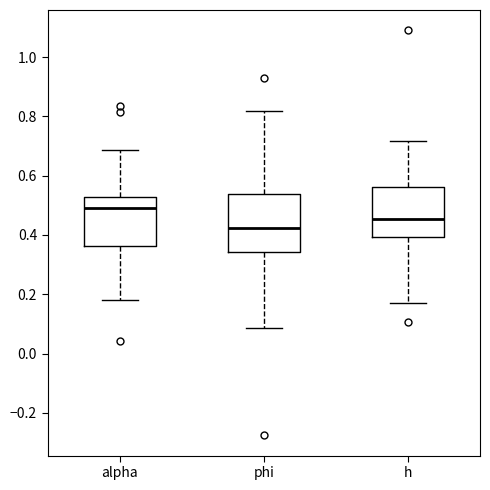

Where does the upper whisker of the box for phi end on the y-axis? The values are not printed on the chart, so give them approximately, as read against the axis.

0.82